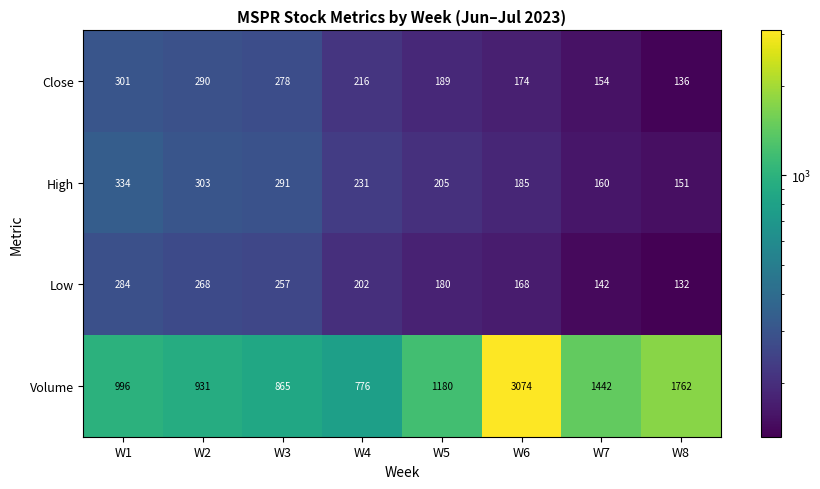

At which label does High first exceed 231?

W1